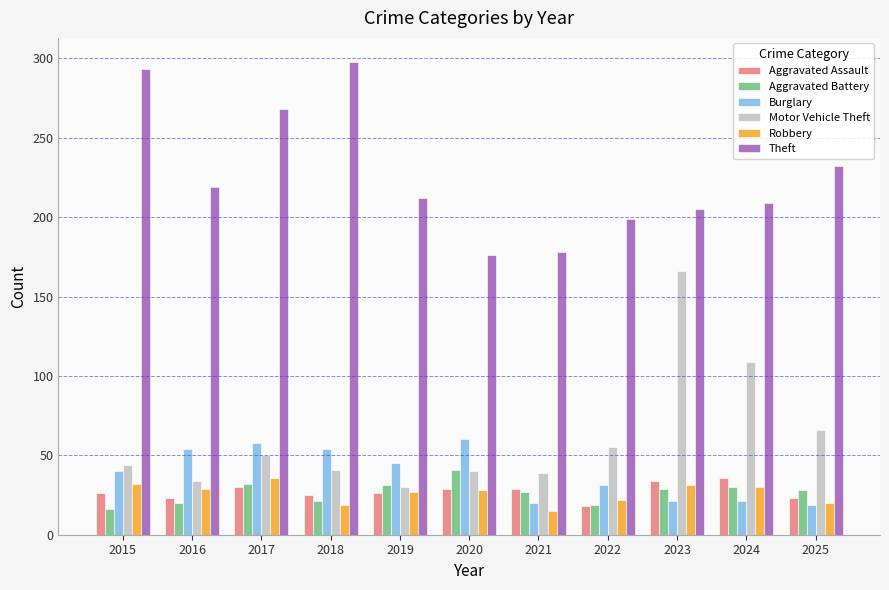

True or false: Aggravated Battery has a value of 11 at 2023.

False